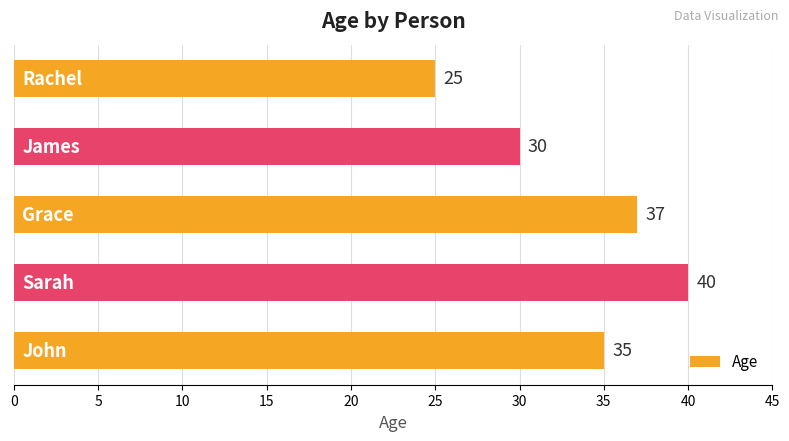

What is the difference between the maximum and minimum values?

15